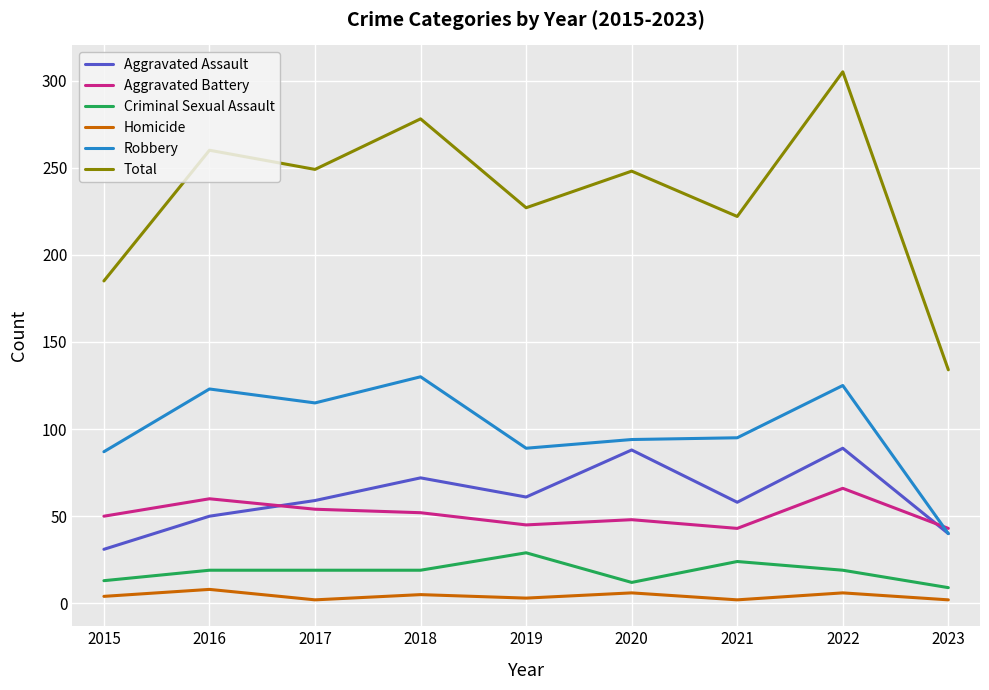

What is the difference between the maximum and minimum values in the Aggravated Battery series?

23